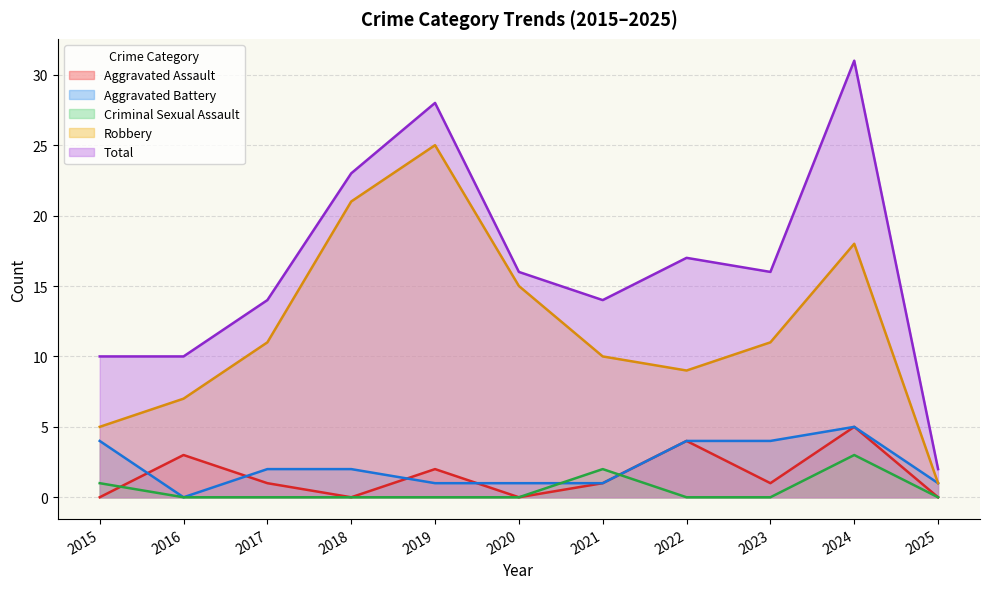

How many lines are shown in the chart?

5